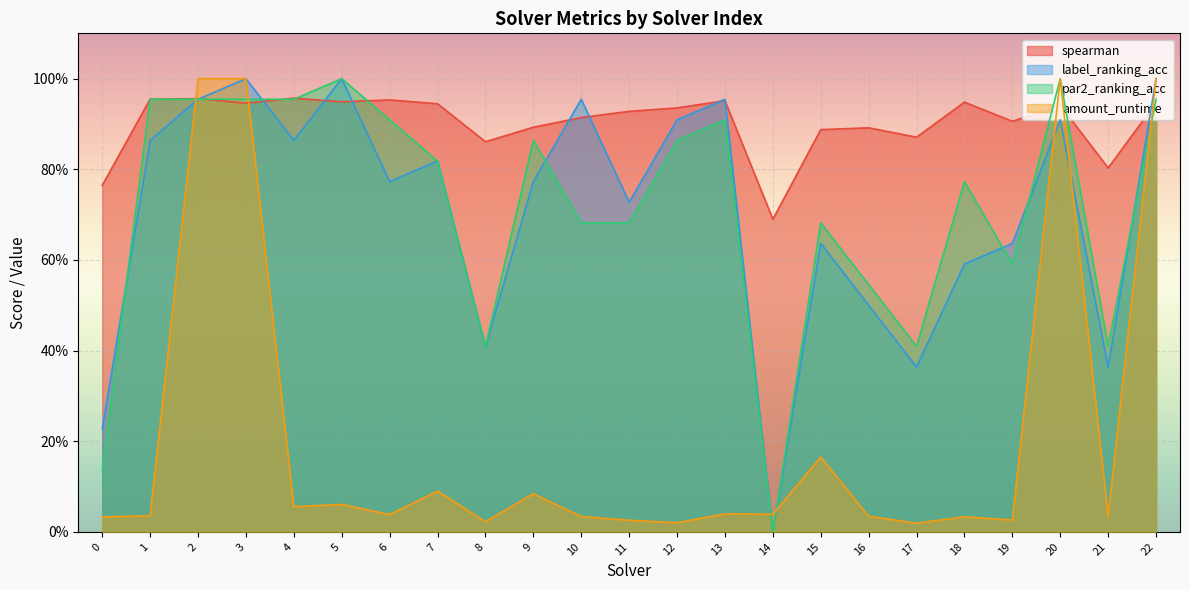

How many intersections are there between par2_ranking_acc and amount_runtime?

5